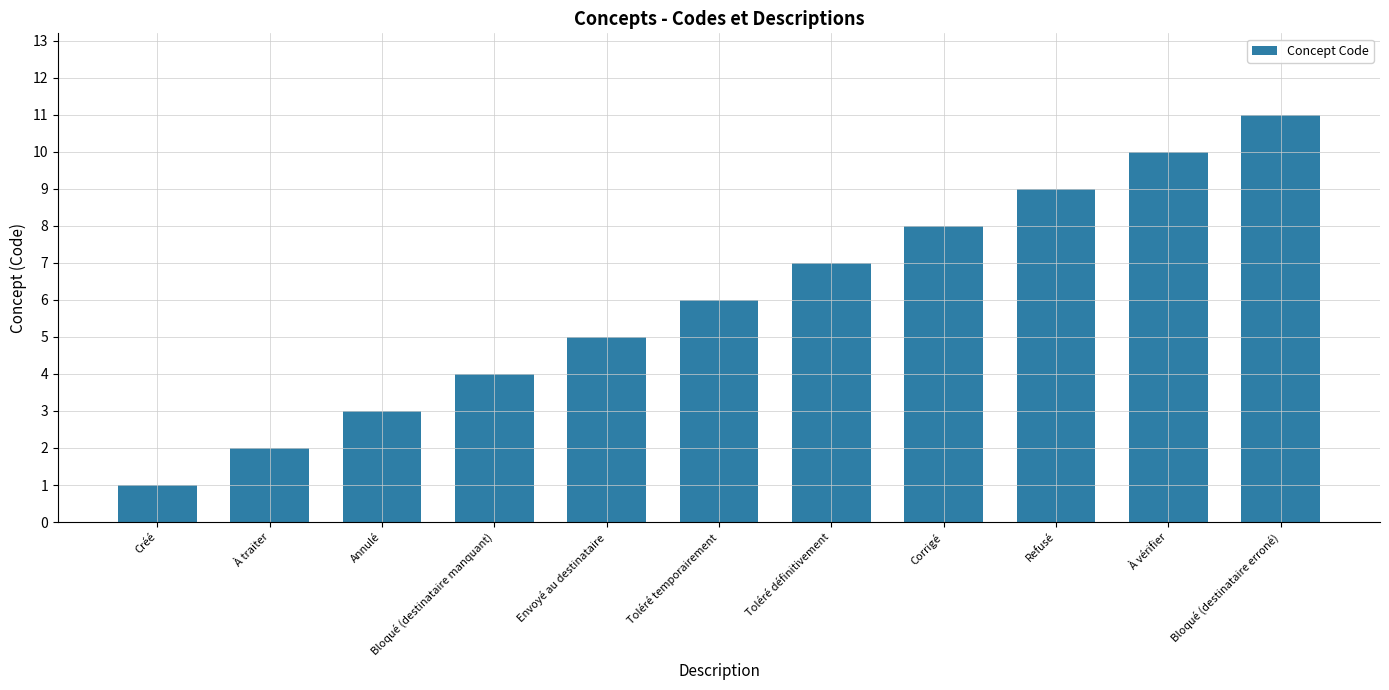

What is the greatest value displayed?

11